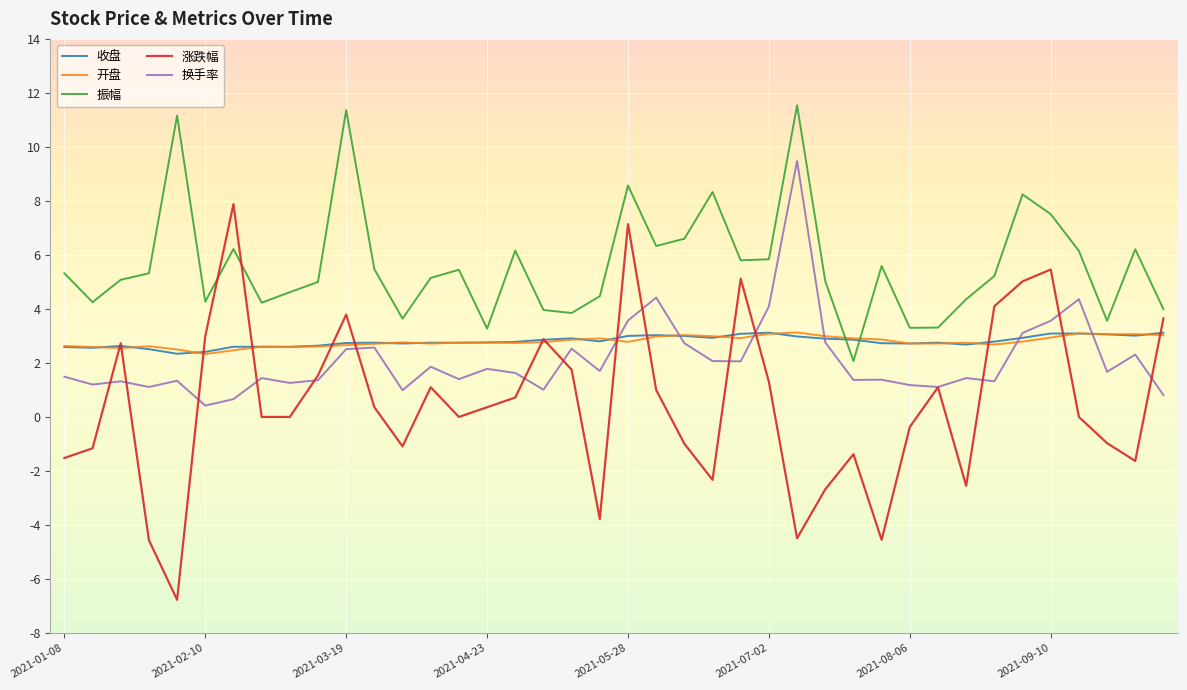

Which series has the largest range (max minus min)?

涨跌幅